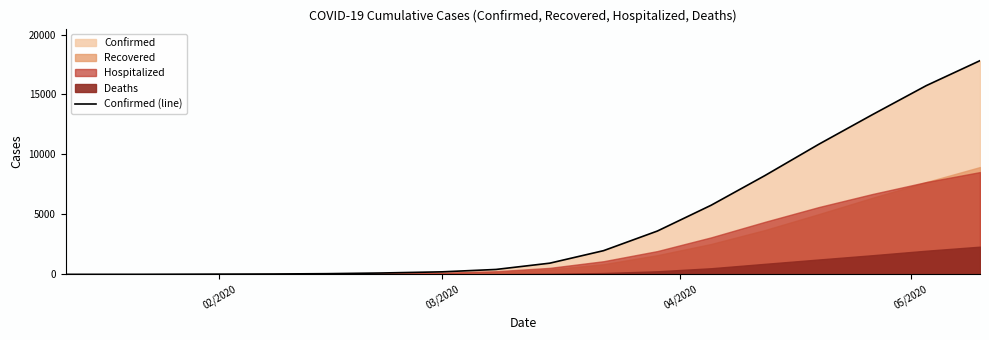

What is the sum of all values?

79148